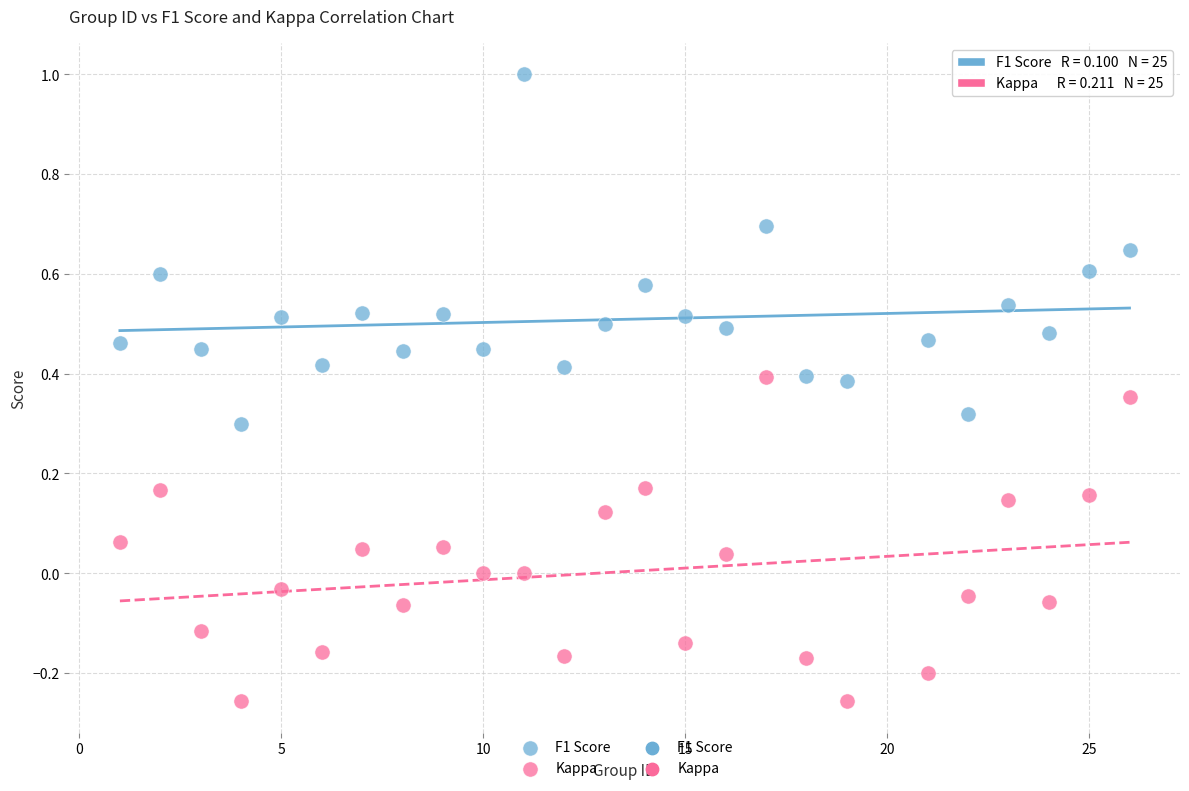

Across all data points, what is the range of X values (max minus min)?

25.0